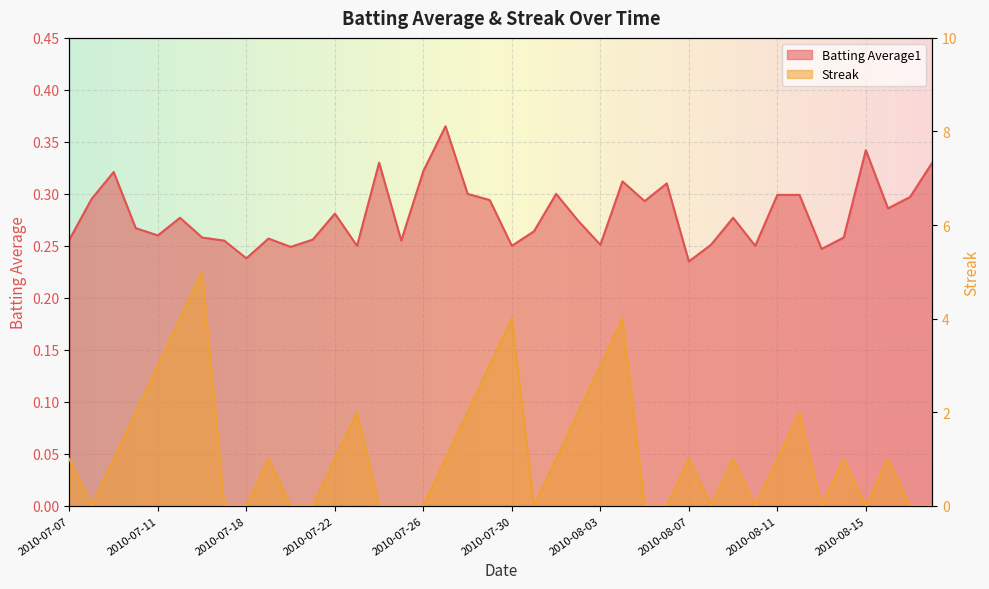

After their last crossing, which series has the higher values: Streak or Batting Average1?

Batting Average1